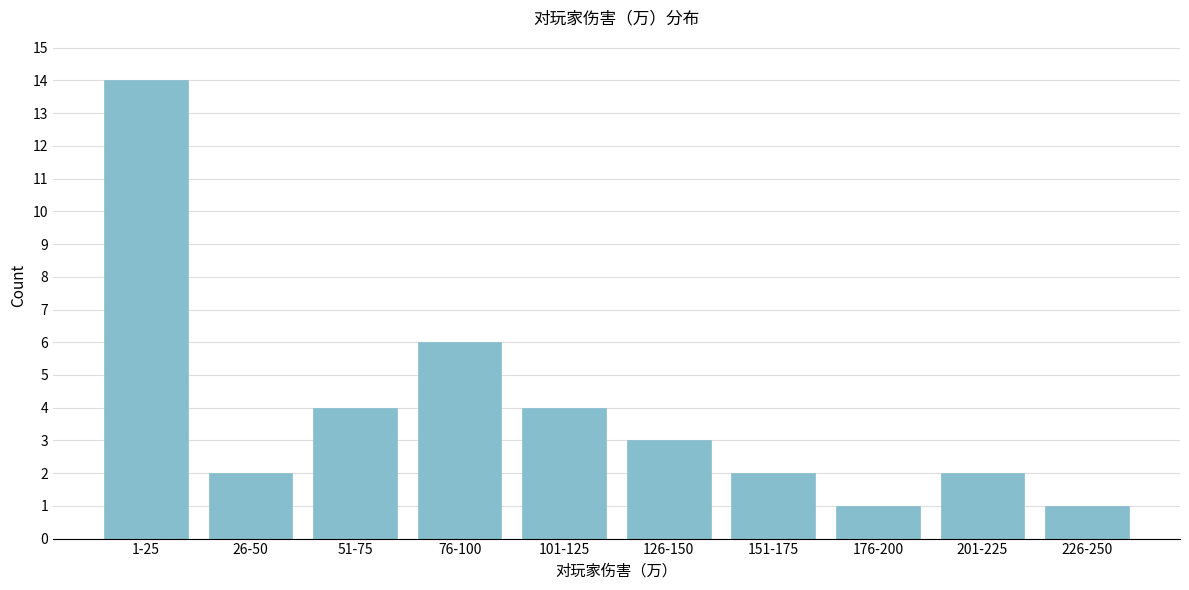

Reading right to left, transcribe all the data shown in this chart.

226-250=1	201-225=2	176-200=1	151-175=2	126-150=3	101-125=4	76-100=6	51-75=4	26-50=2	1-25=14